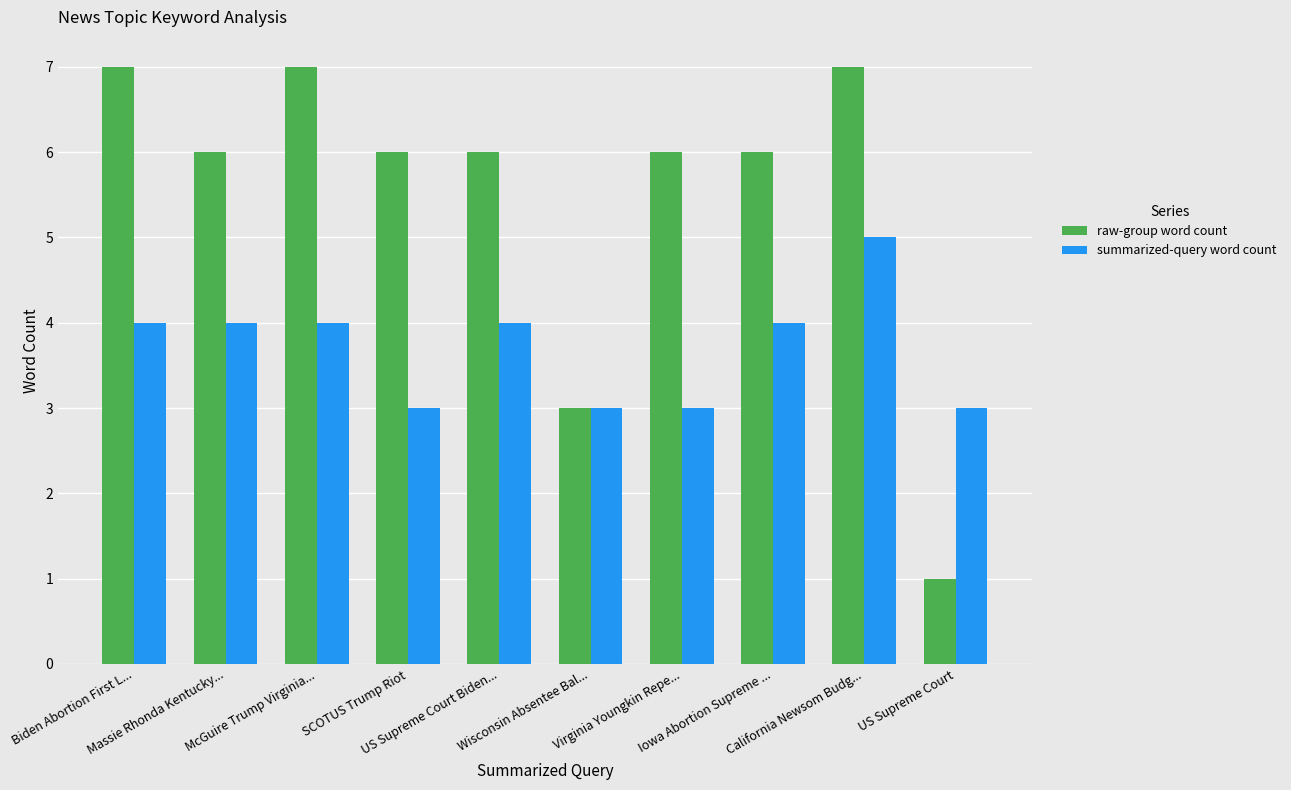

How many groups of bars are there?

10